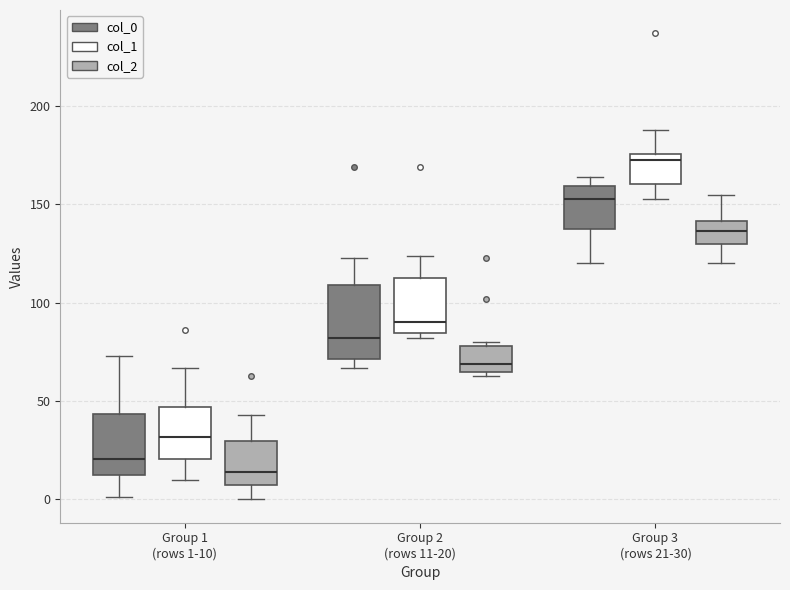

Reading left to right, transcribe this box plot: for each box, give where its median line is, the range the box spans, and where its two whiskers end, as read against the y-axis. The values are not printed on the chart, so give them approximately, as read against the axis.

Group 1 (rows 1-10) (col_0): median 20, box 15 to 45, whiskers 0 to 75
Group 1 (rows 1-10) (col_1): median 30, box 20 to 45, whiskers 10 to 65
Group 1 (rows 1-10) (col_2): median 15, box 10 to 30, whiskers 0 to 45
Group 2 (rows 11-20) (col_0): median 80, box 70 to 110, whiskers 65 to 125
Group 2 (rows 11-20) (col_1): median 90, box 85 to 115, whiskers 80 to 125
Group 2 (rows 11-20) (col_2): median 70, box 65 to 80, whiskers 65 (just below the box's lower edge) to 80 (just above the box's upper edge)
Group 3 (rows 21-30) (col_0): median 155, box 140 to 160, whiskers 120 to 165
Group 3 (rows 21-30) (col_1): median 175 (just below the box's upper edge), box 160 to 175, whiskers 155 to 190
Group 3 (rows 21-30) (col_2): median 135, box 130 to 140, whiskers 120 to 155